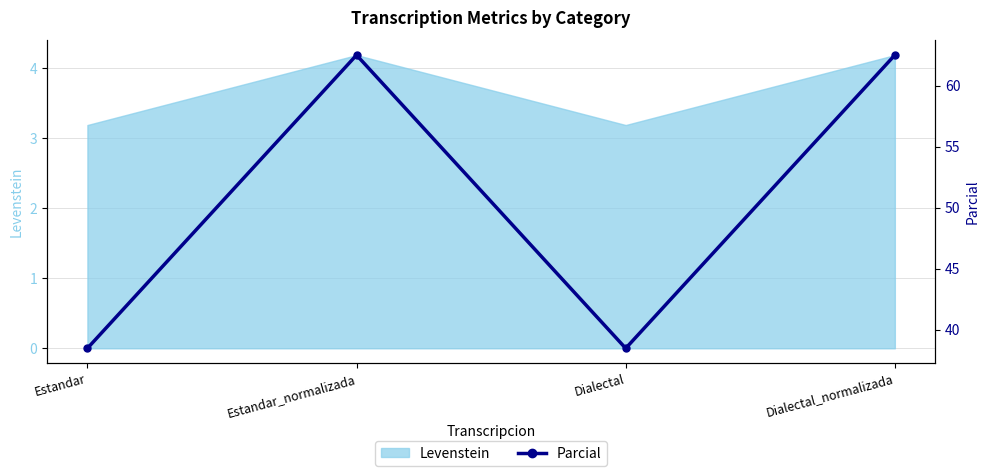

In Levenstein, how many points are higher than both neighbors (excluding endpoints)?

1